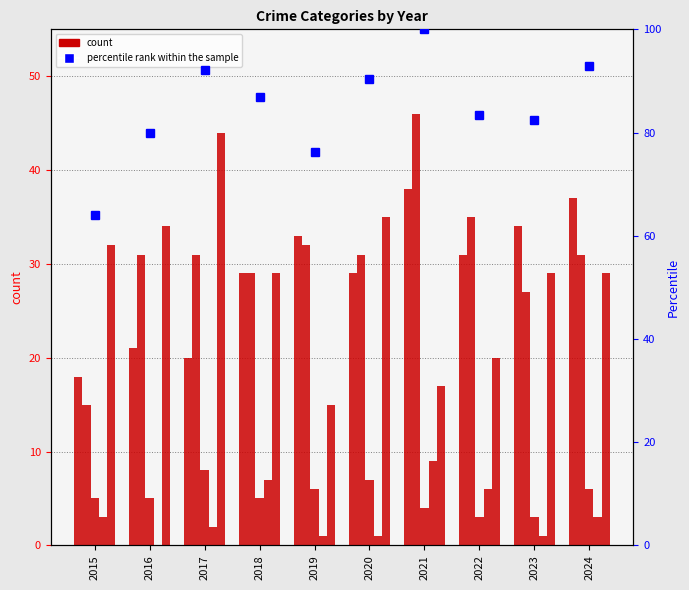

Which has a higher value, 2021 or 2018?

2021